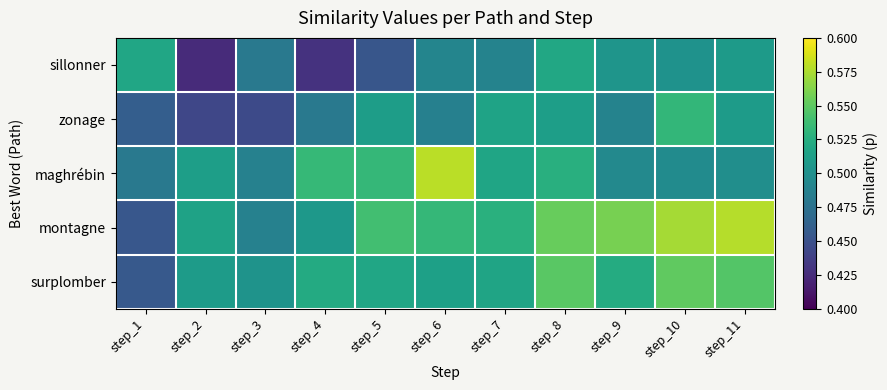

Reading left to right, list all the values displayed in this chart.

sillonner: step_1=0.5	step_2=0.4	step_3=0.5	step_4=0.4	step_5=0.5	step_6=0.5	step_7=0.5	step_8=0.5	step_9=0.5	step_10=0.5	step_11=0.5
zonage: step_1=0.5	step_2=0.4	step_3=0.4	step_4=0.5	step_5=0.5	step_6=0.5	step_7=0.5	step_8=0.5	step_9=0.5	step_10=0.5	step_11=0.5
maghrébin: step_1=0.5	step_2=0.5	step_3=0.5	step_4=0.5	step_5=0.5	step_6=0.6	step_7=0.5	step_8=0.5	step_9=0.5	step_10=0.5	step_11=0.5
montagne: step_1=0.5	step_2=0.5	step_3=0.5	step_4=0.5	step_5=0.5	step_6=0.5	step_7=0.5	step_8=0.6	step_9=0.6	step_10=0.6	step_11=0.6
surplomber: step_1=0.5	step_2=0.5	step_3=0.5	step_4=0.5	step_5=0.5	step_6=0.5	step_7=0.5	step_8=0.5	step_9=0.5	step_10=0.6	step_11=0.5